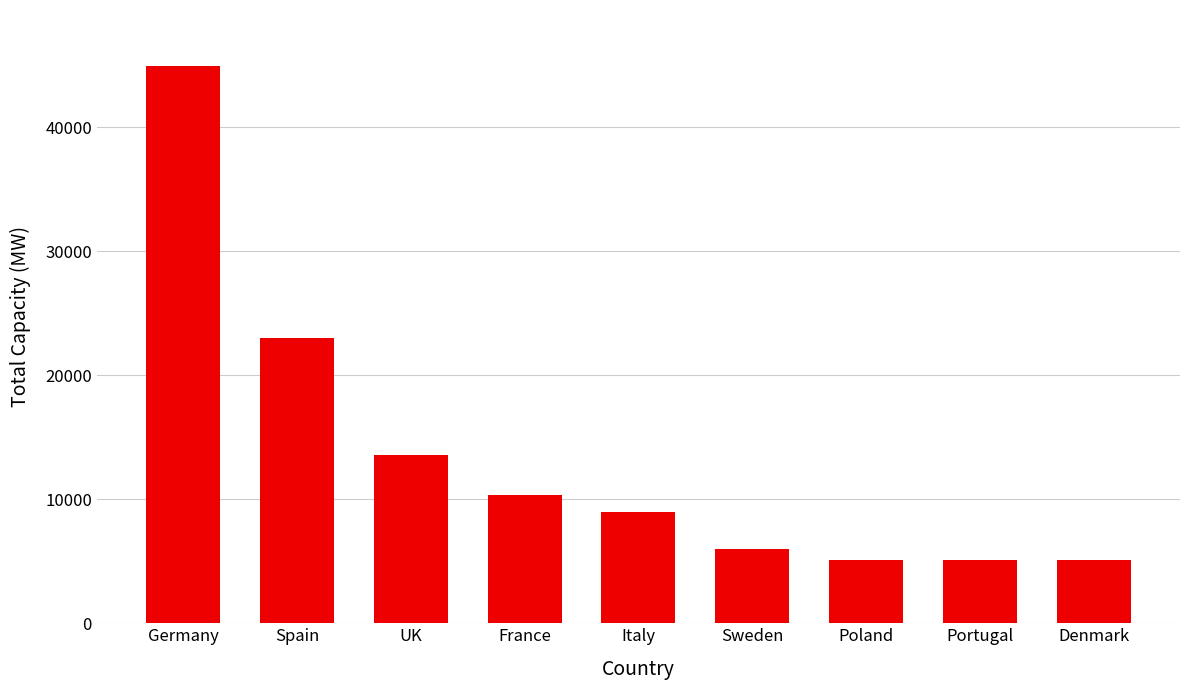

What is the average value?

13573